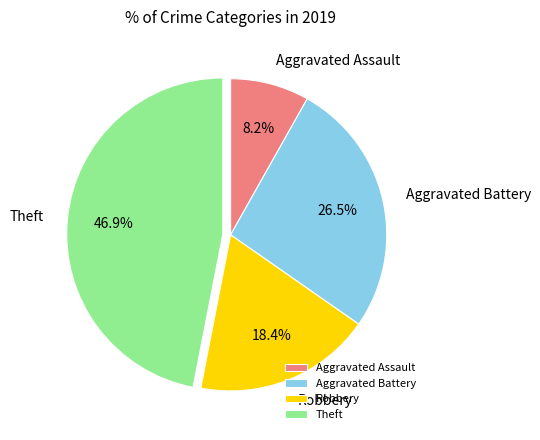

To the nearest percent, what percentage of the pie is Aggravated Assault?

8%